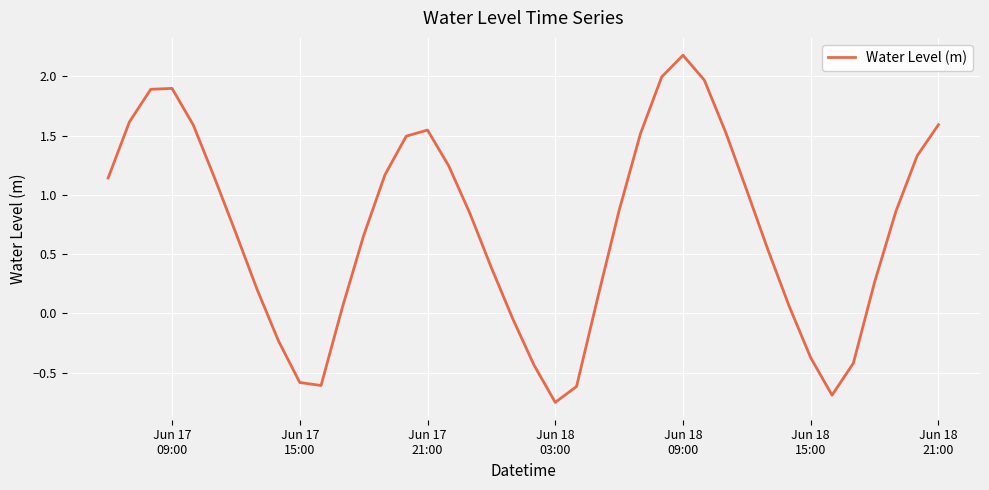

What is the difference between the maximum and minimum values?

2.9